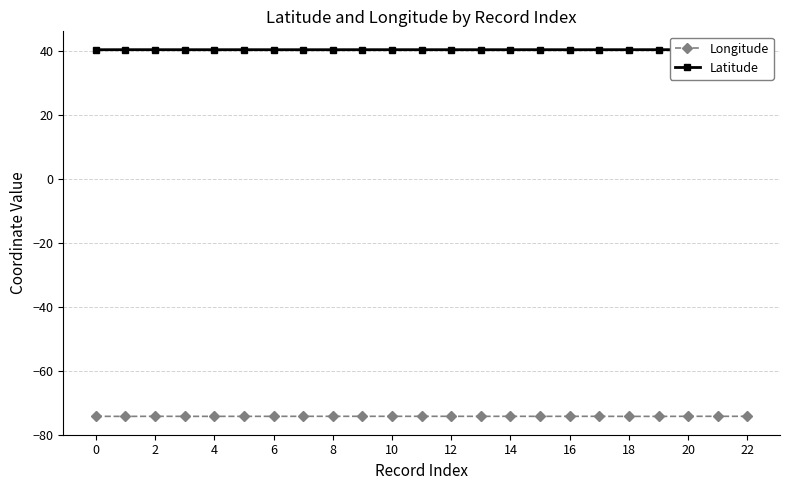

True or false: Latitude has more than 1 points higher than both neighbors.

True